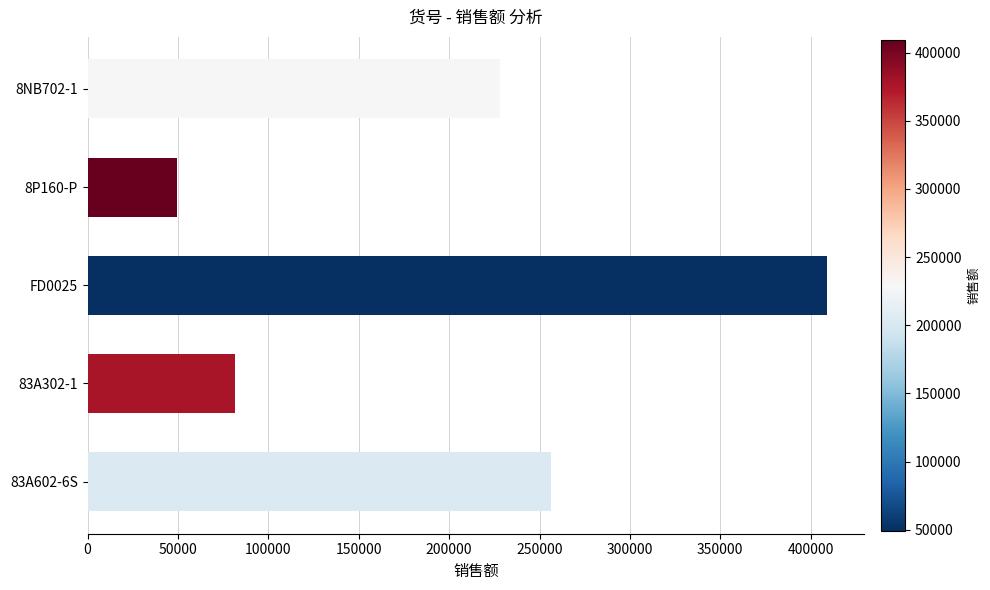

What is the minimum value shown in the chart?

49325.5